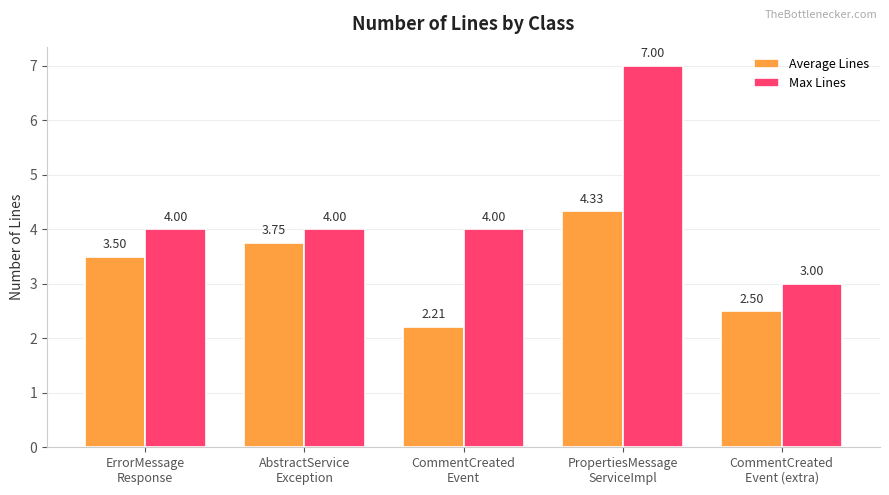

The Max Lines series shows 1.3 at AbstractService
Exception. True or false?

False